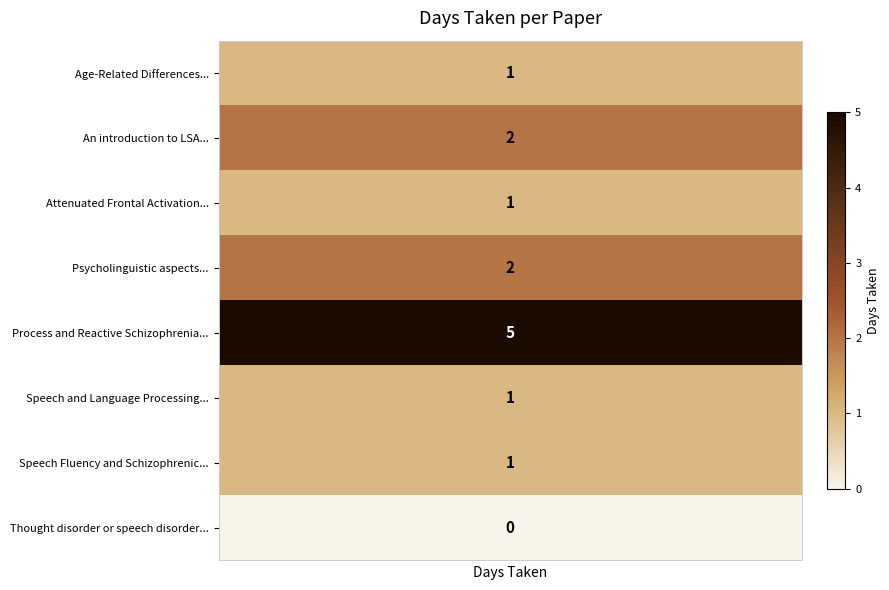

True or false: Speech and Language Processing: An Intr... has a value of -1 at 0.

False